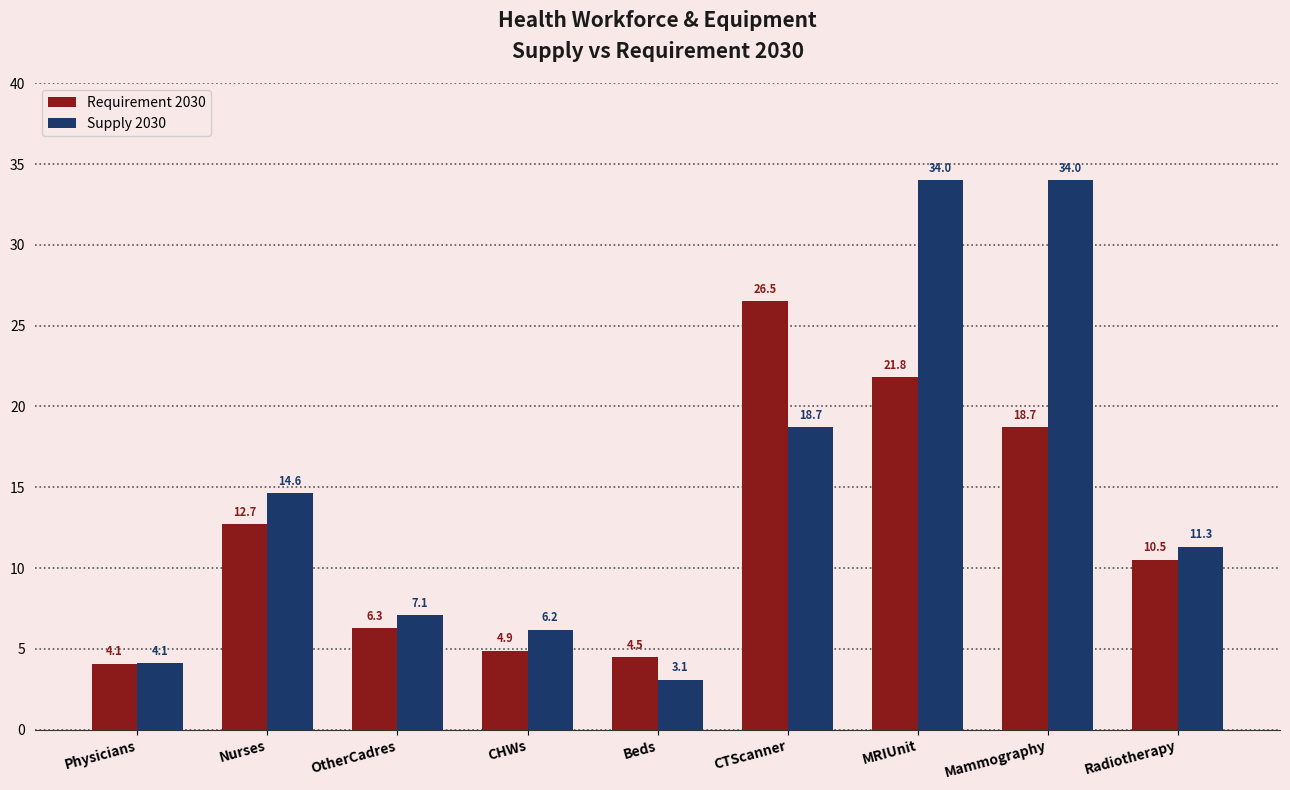

What is the highest value of the Supply 2030 series?

34.0